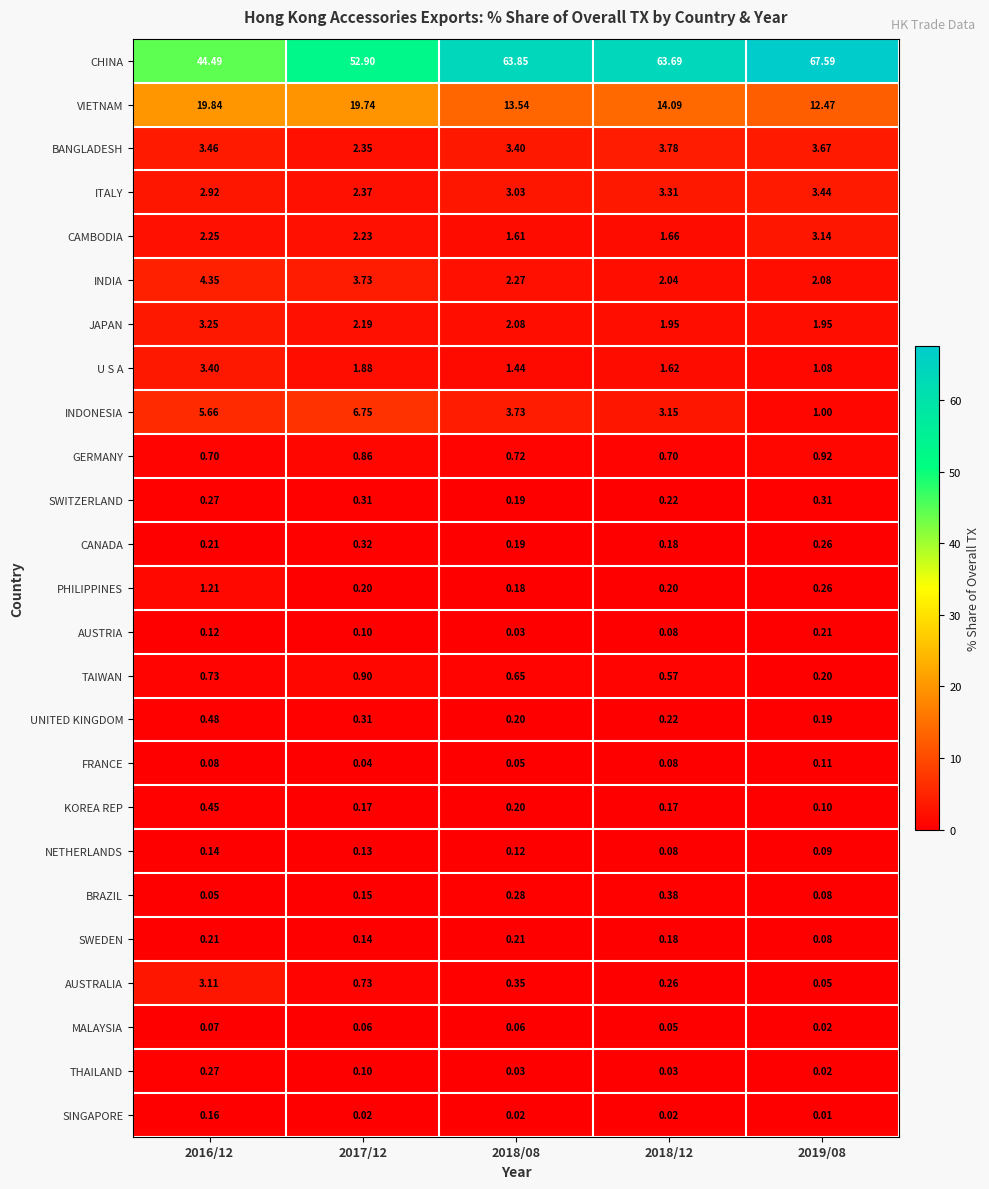

Which series has the widest spread of values?

CHINA